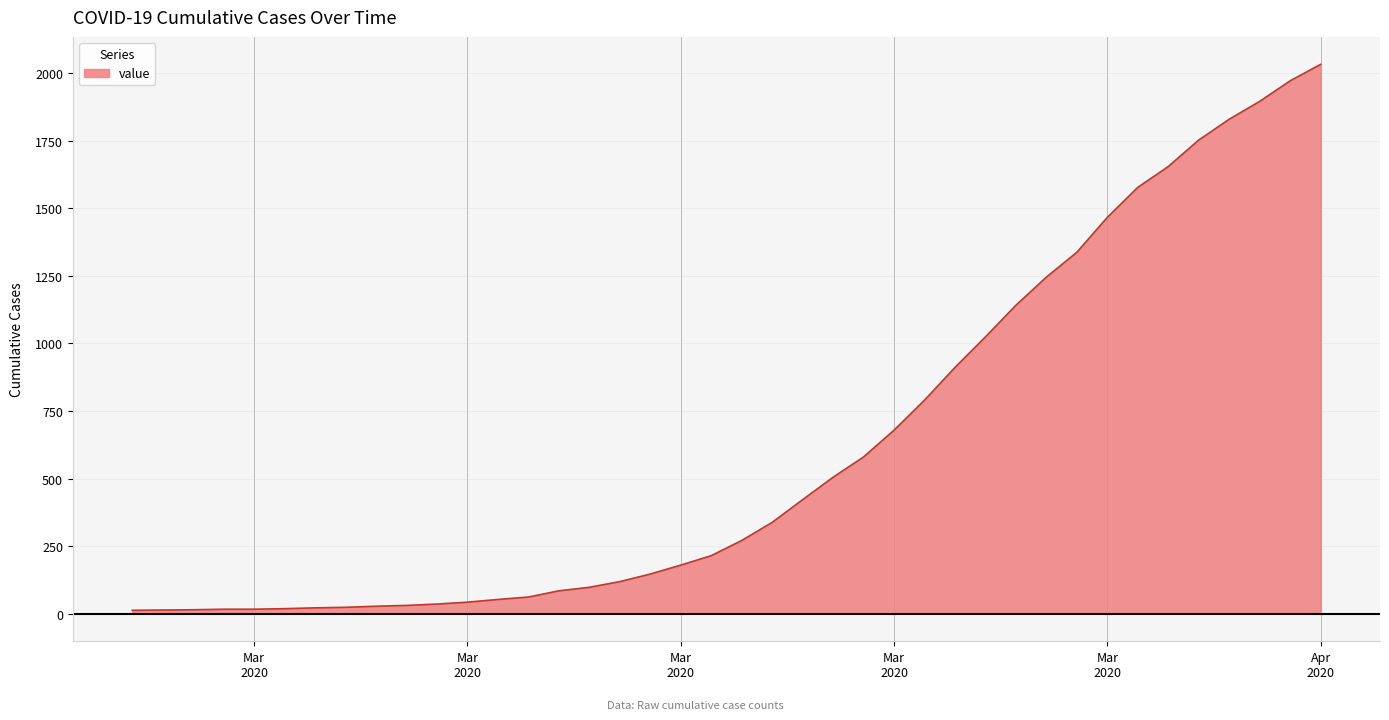

What is the maximum value shown in the chart?

2032